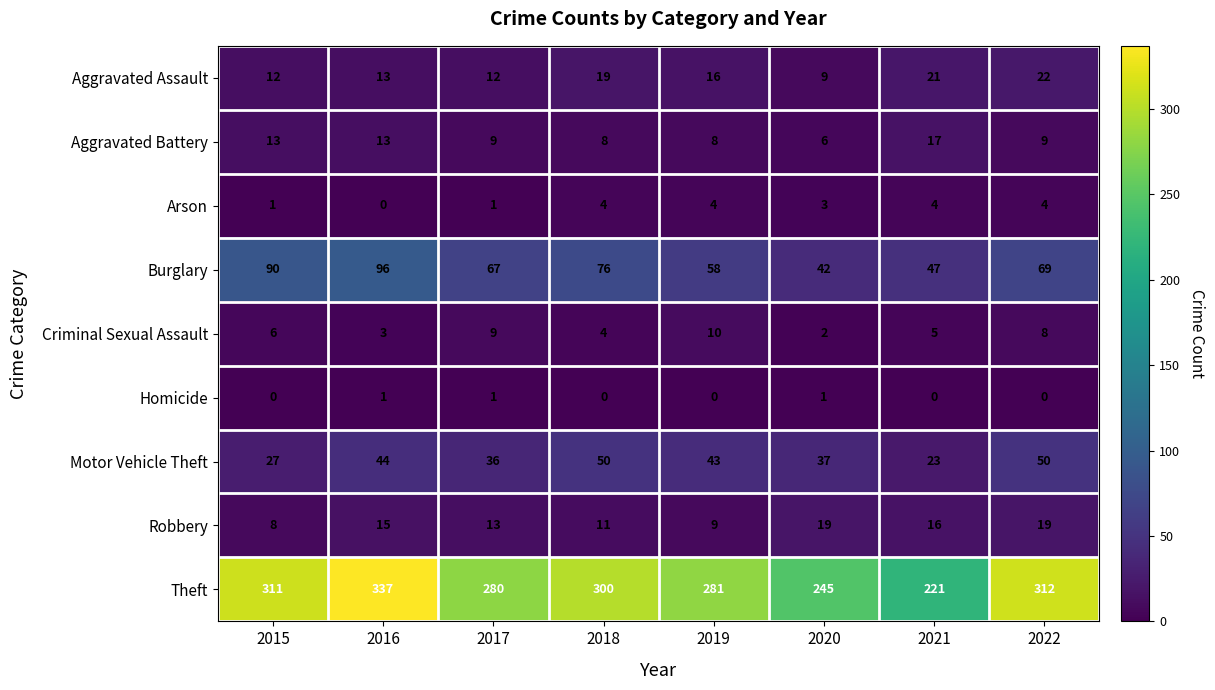

At which category is the sum across all series the highest?

2016